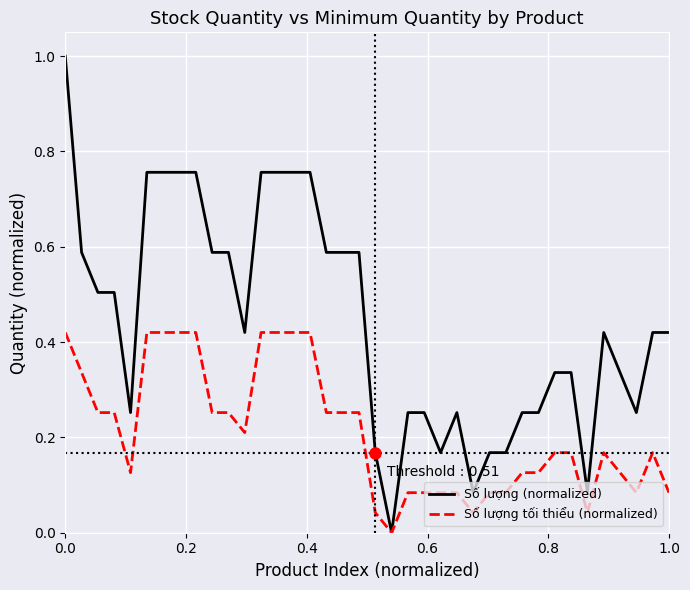

List the series in order of their overall mean, highest first.

Số lượng (normalized), Số lượng tối thiểu (normalized)